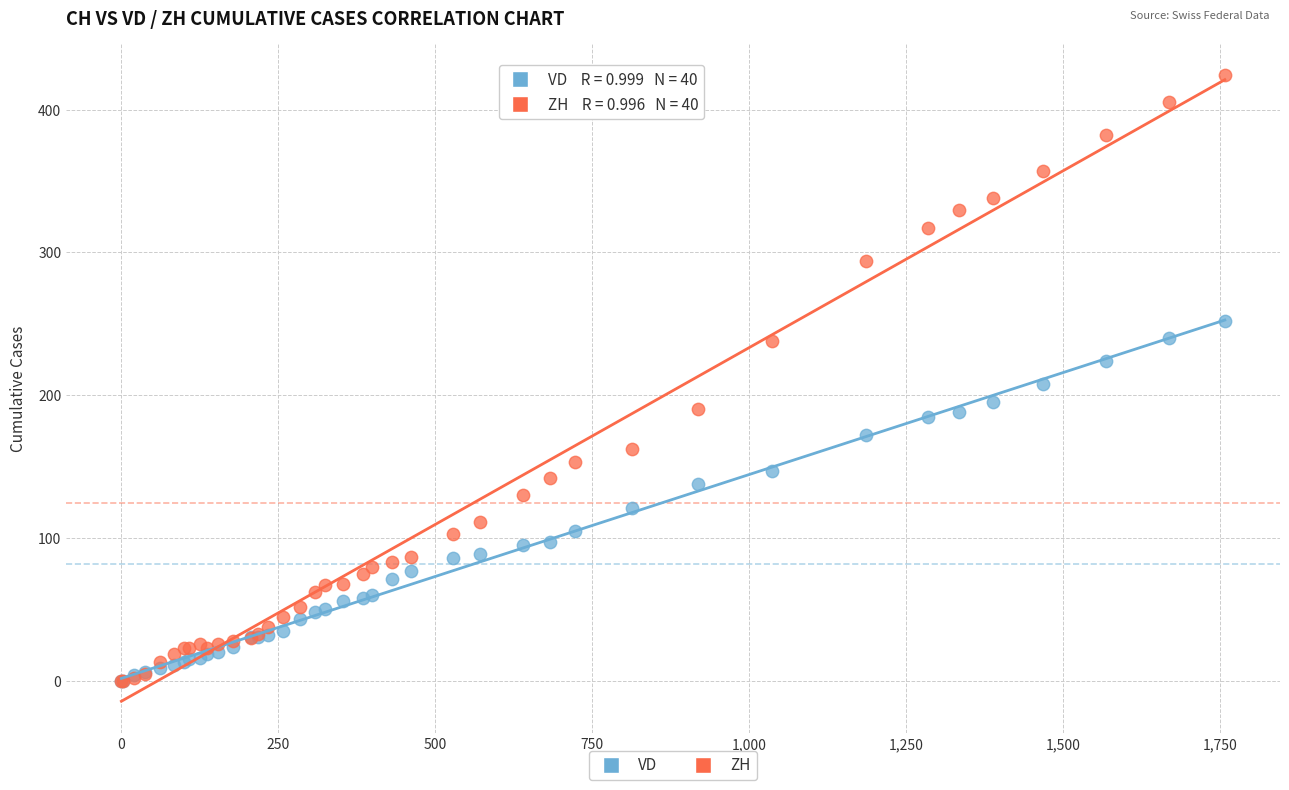

Which series has the widest spread of Y values?

ZH